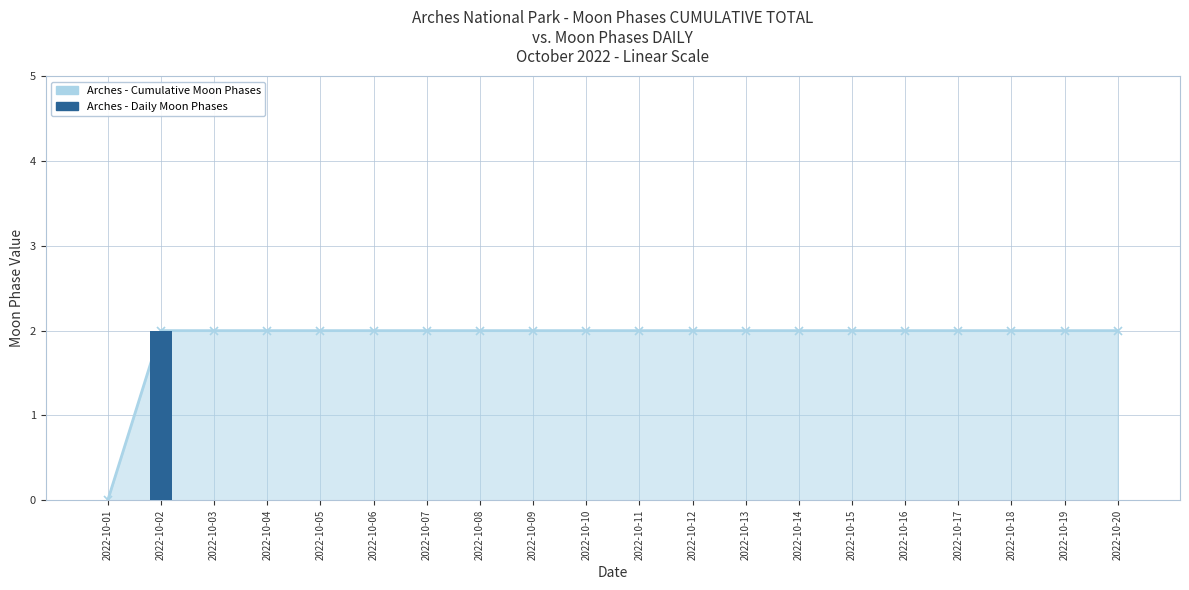

What is the greatest value displayed?

2